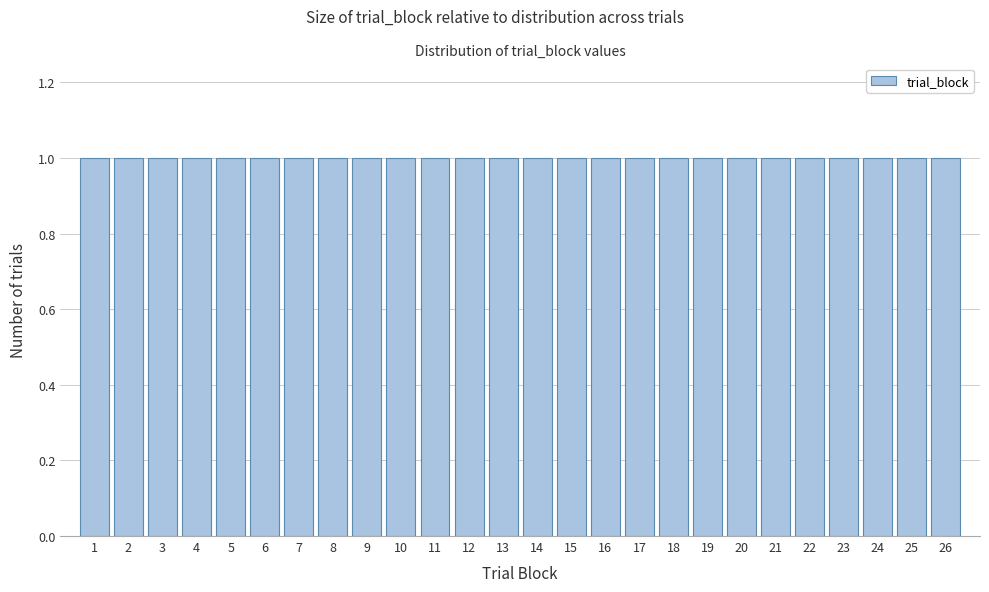

Reading left to right, transcribe this chart: for each bar, give the range it covers on the x-axis and its height. The values are not printed on the chart, so give them approximately, as read against the axis.

0.5 to 1.5: 1
1.5 to 2.5: 1
2.5 to 3.5: 1
3.5 to 4.5: 1
4.5 to 5.5: 1
5.5 to 6.5: 1
6.5 to 7.5: 1
7.5 to 8.5: 1
8.5 to 9.5: 1
9.5 to 10.5: 1
10.5 to 11.5: 1
11.5 to 12.5: 1
12.5 to 13.5: 1
13.5 to 14.5: 1
14.5 to 15.5: 1
15.5 to 16.5: 1
16.5 to 17.5: 1
17.5 to 18.5: 1
18.5 to 19.5: 1
19.5 to 20.5: 1
20.5 to 21.5: 1
21.5 to 22.5: 1
22.5 to 23.5: 1
23.5 to 24.5: 1
24.5 to 25.5: 1
25.5 to 26.5: 1